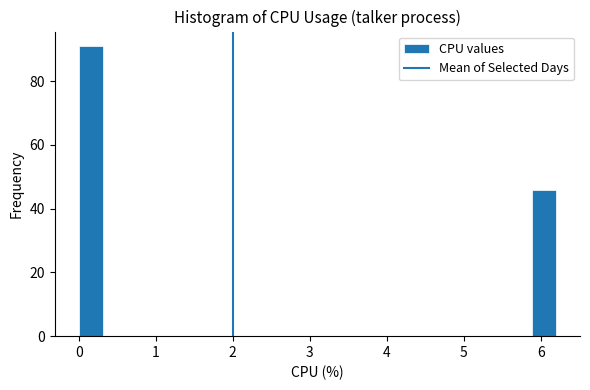

Read against the x-axis, roughly where is the centre of the tallest bar?

0.2